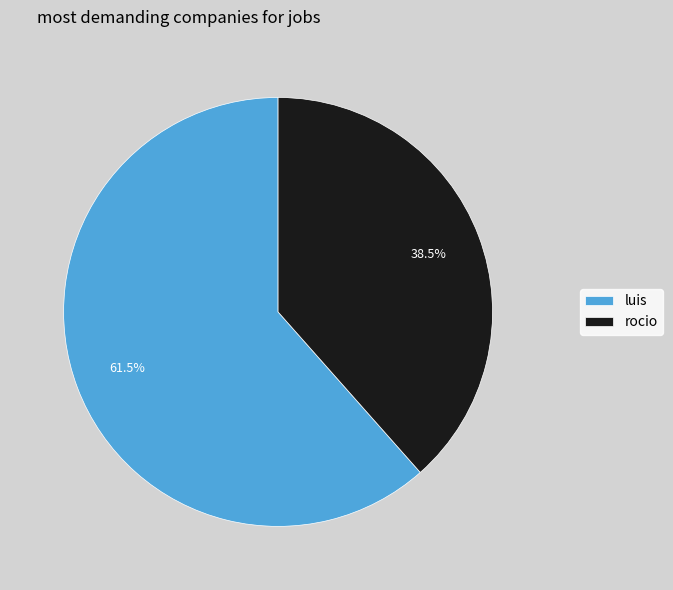

The luis slice represents 49% of the pie. True or false?

False